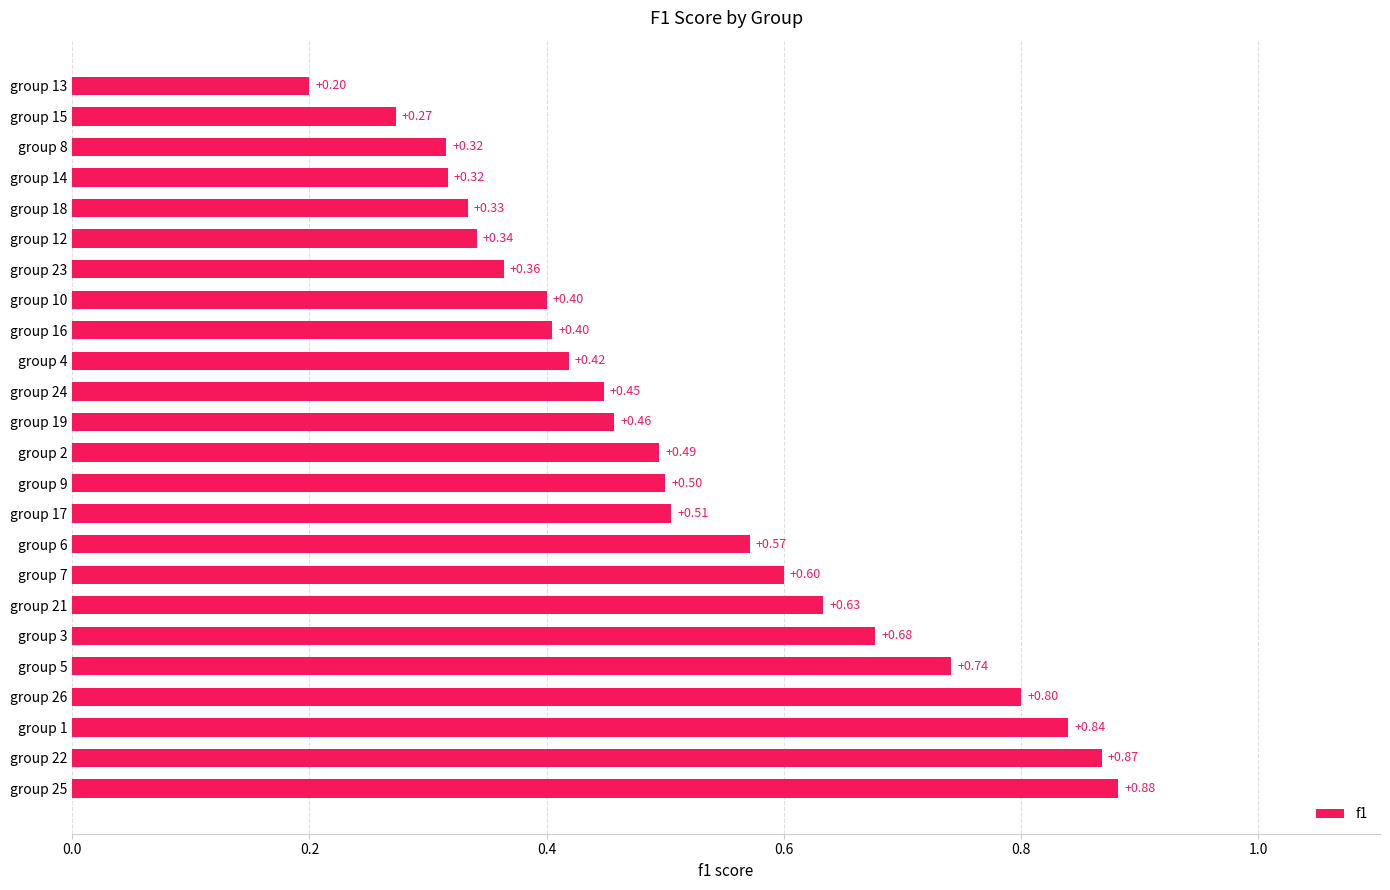

Between group 3 and group 18, which is larger?

group 3